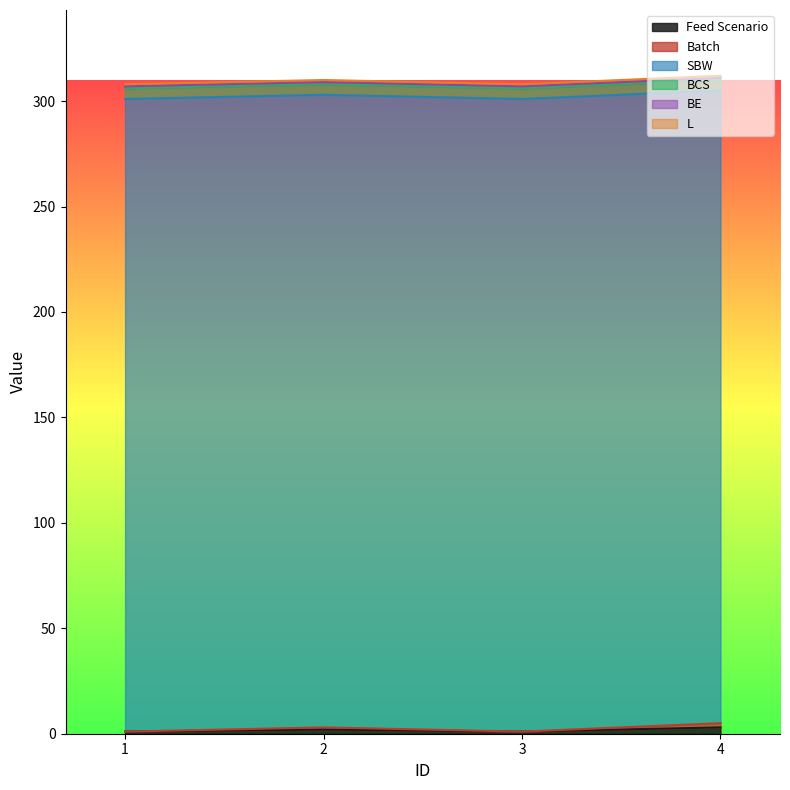

Rank the series at 3 from highest to lowest value.

SBW, BCS, Feed Scenario, BE, L, Batch